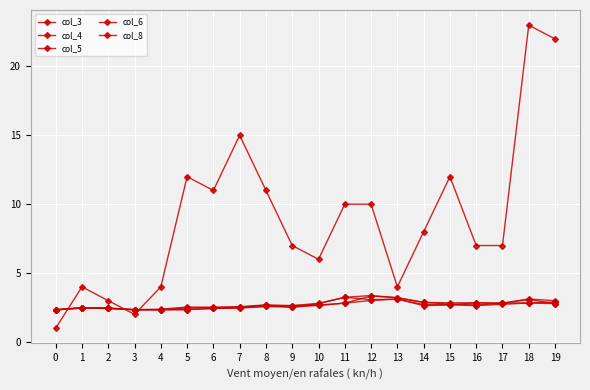

True or false: col_4 has a value of 4.4 at 7.

False